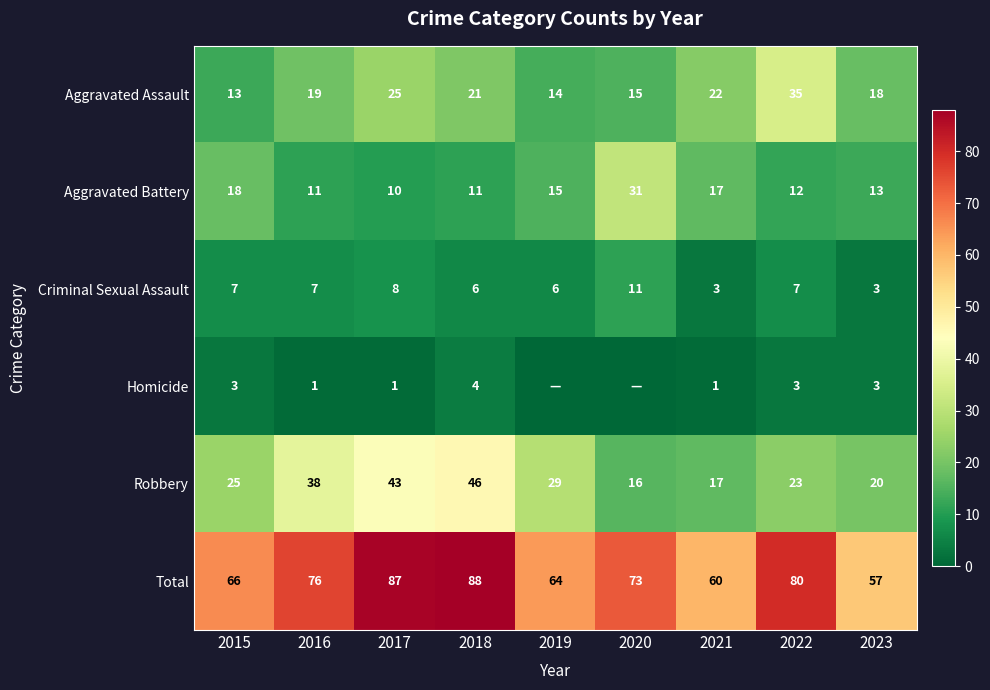

Which has a higher value, 2019 or 2015?

2019